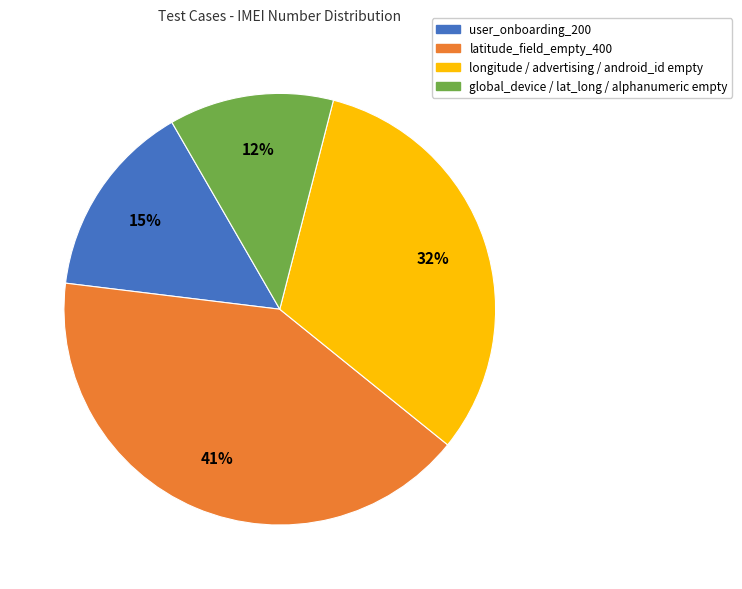

How many slices are in this pie chart?

4